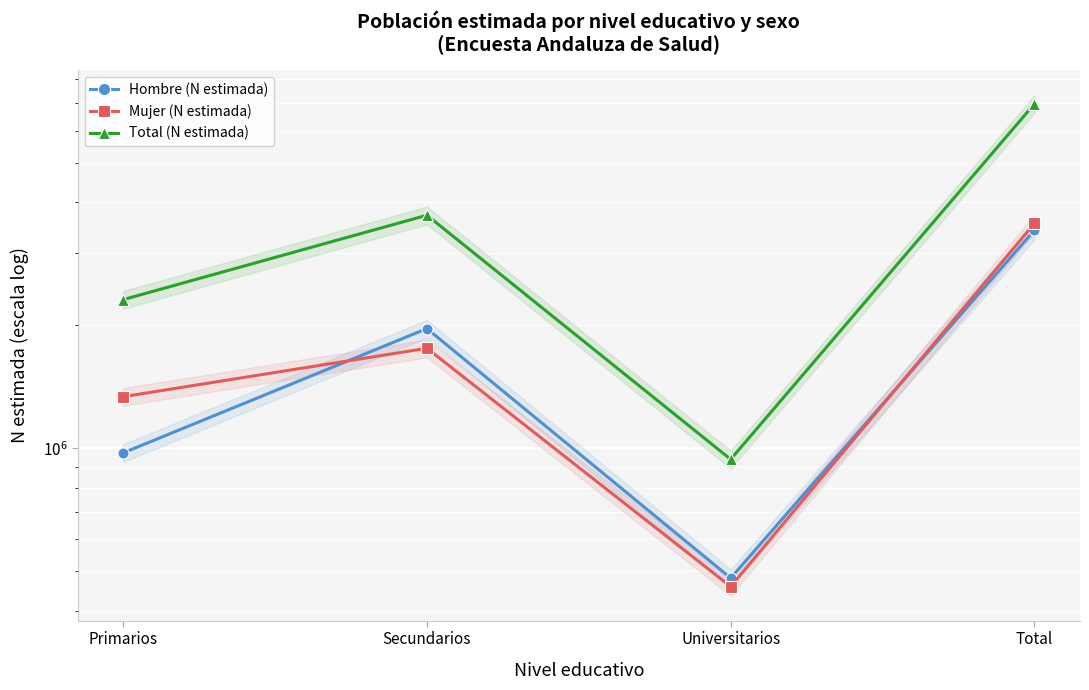

What is the label of the 3rd point from the right?

Secundarios